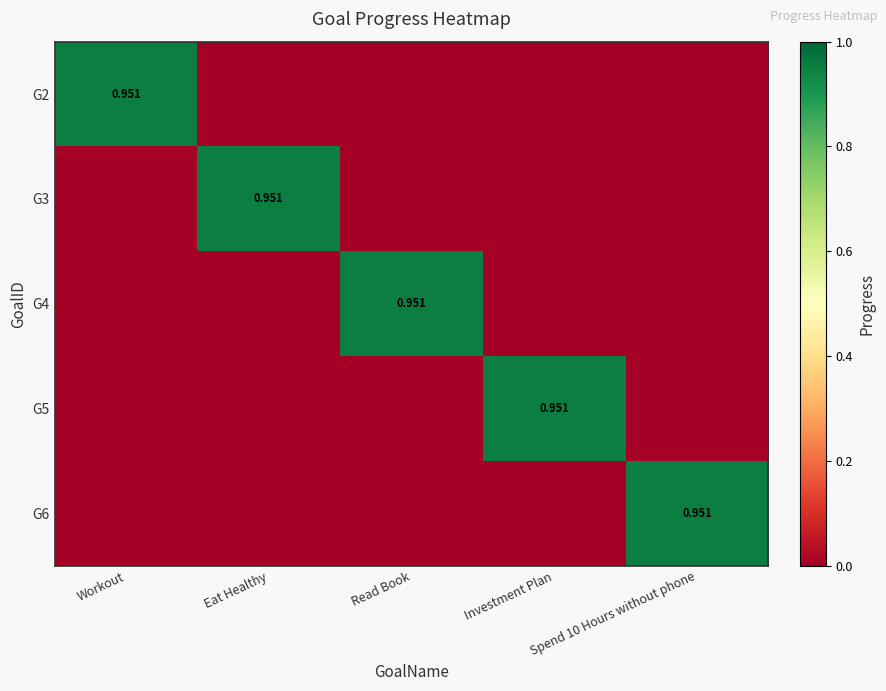

What is the difference between the maximum and minimum values in the G3 series?

1.0